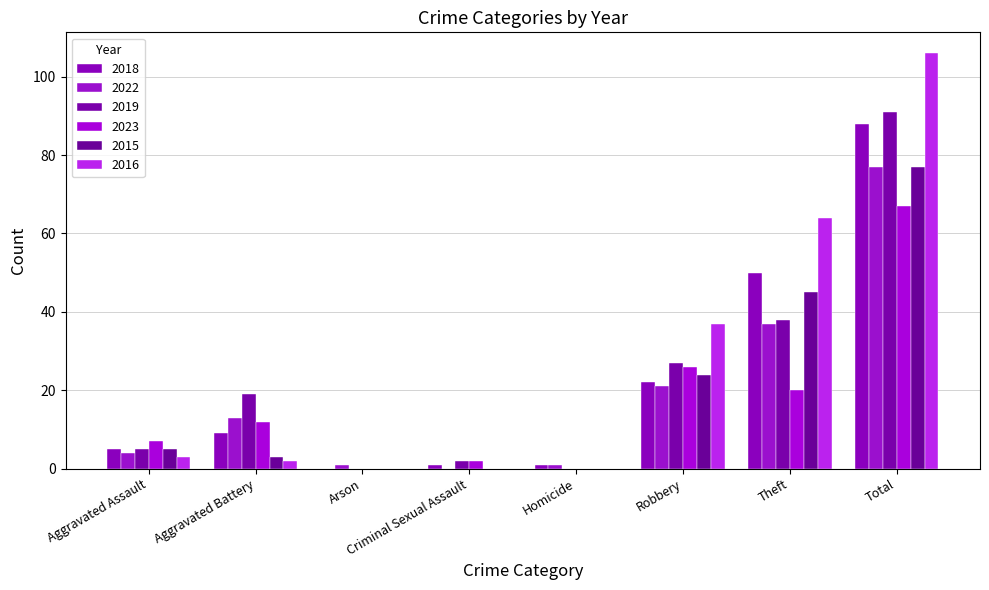

How many groups of bars are there?

8